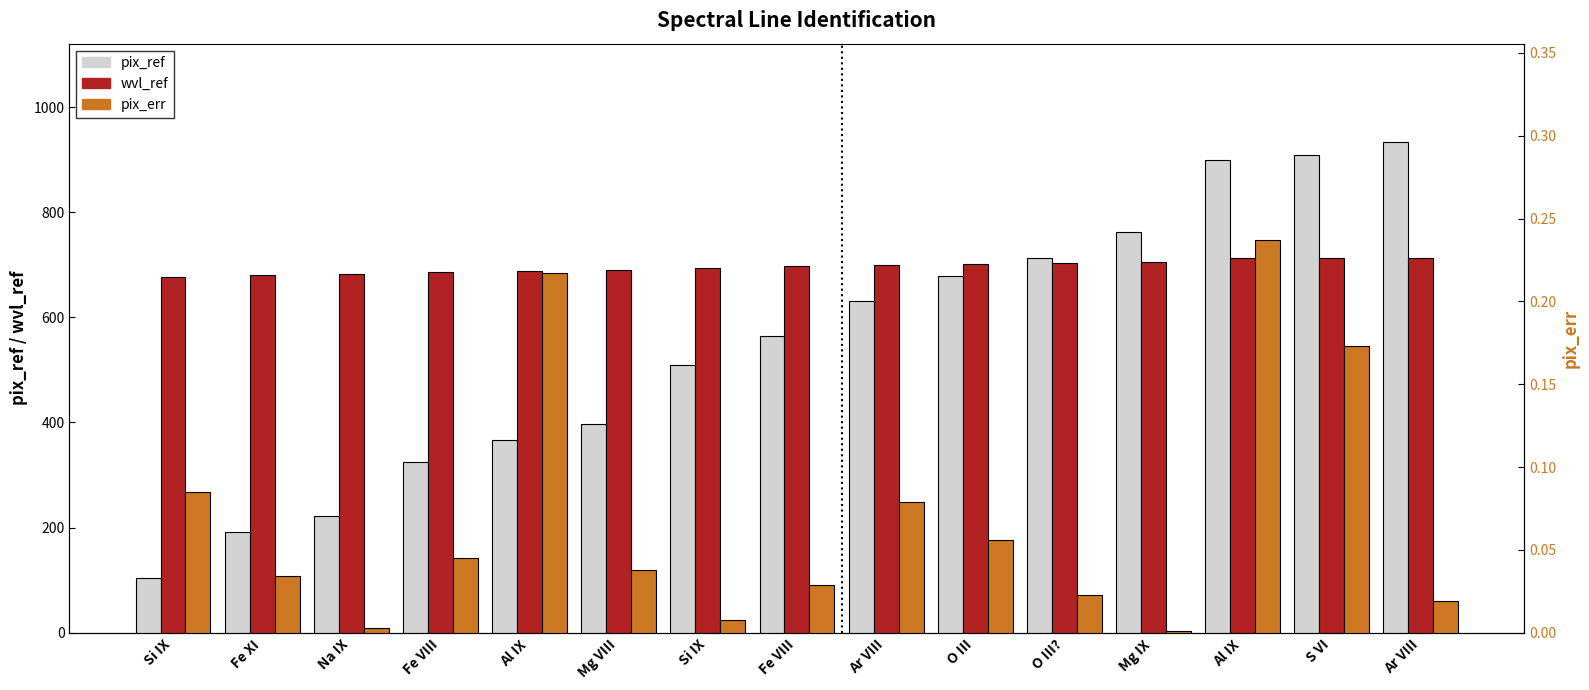

Reading left to right, extract all data points from this chart.

pix_ref: 104.4	191.9	221.4	325.6	366.4	396.8	510.3	564.1	631.7	679.3	712.8	762.3	898.5	909.2	933.8
wvl_ref: 676.5	680.4	681.7	686.4	688.4	689.6	694.7	697.2	700.2	702.3	703.9	706.0	712.4	712.7	713.8
pix_err: 0.1	0.0	0.0	0.0	0.2	0.0	0.0	0.0	0.1	0.1	0.0	0.0	0.2	0.2	0.0